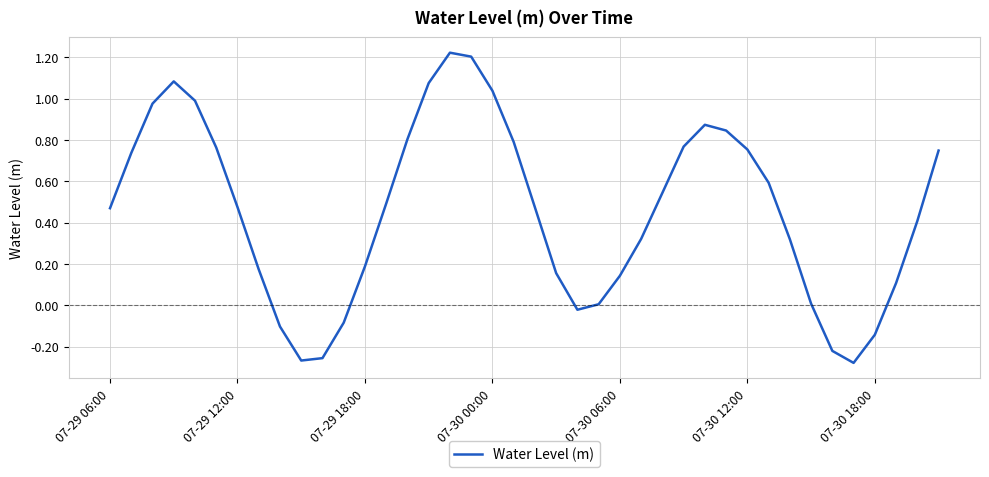

True or false: the data shows 0.2 at 07-30 06:00.

False